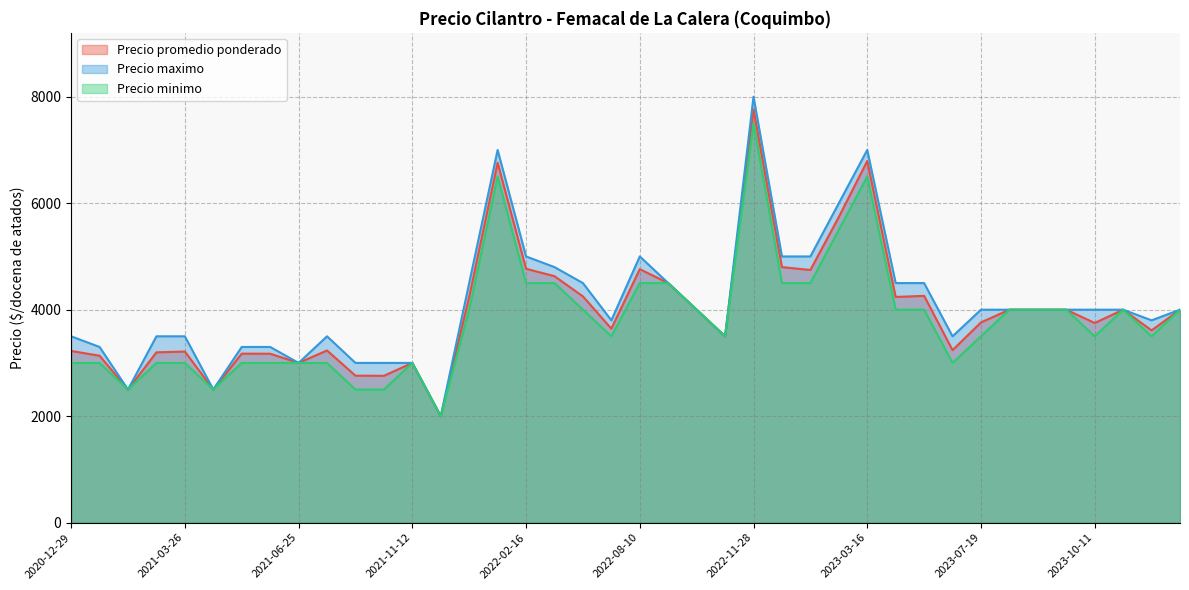

Rank the series by their maximum value, from highest to lowest.

Precio maximo, Precio promedio ponderado, Precio minimo